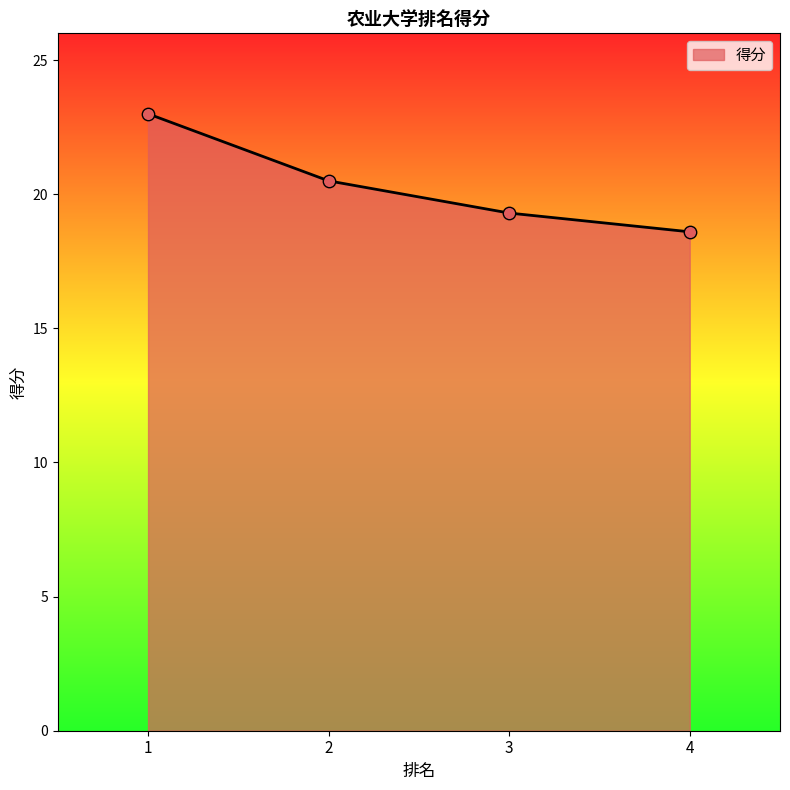

Between 4 and 3, which is larger?

3